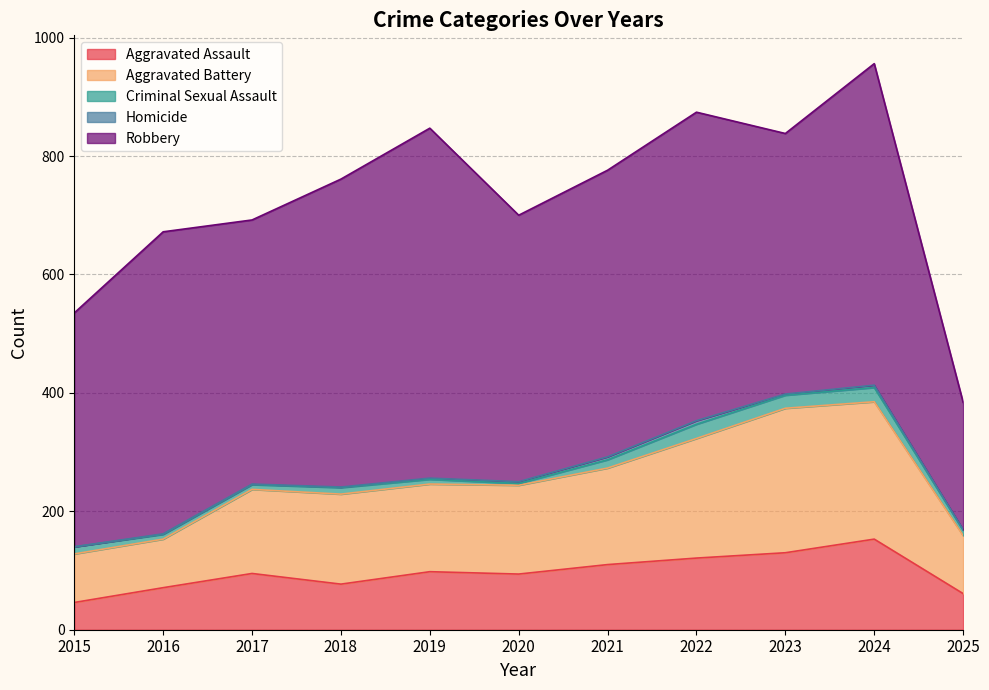

How many series are shown in this chart?

5